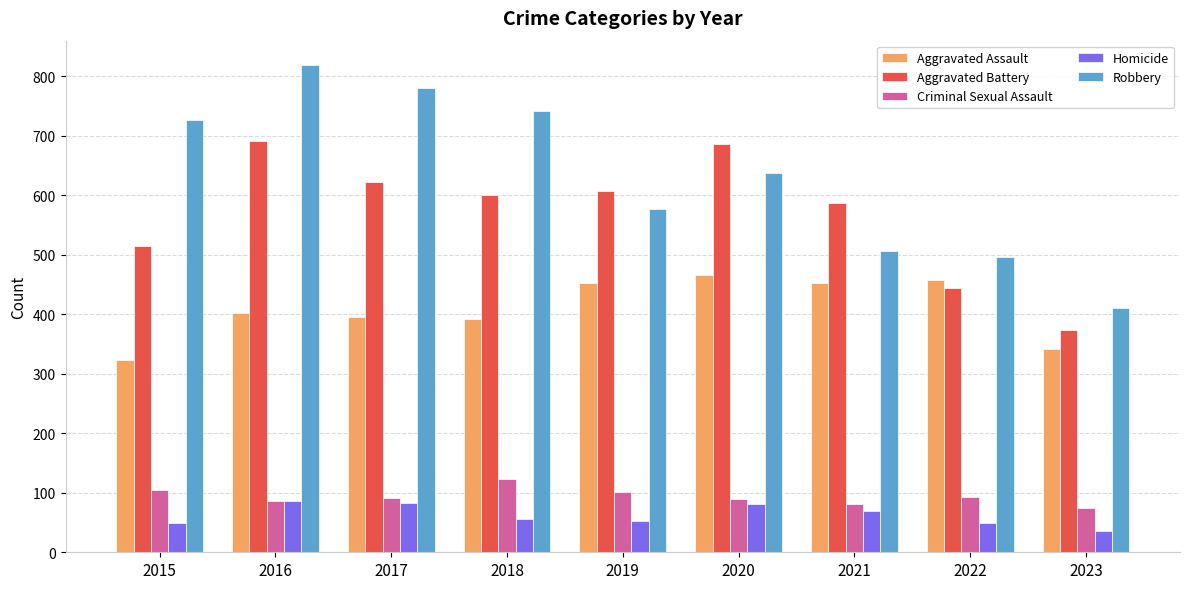

Which series changed the most between 2018 and 2019?

Robbery